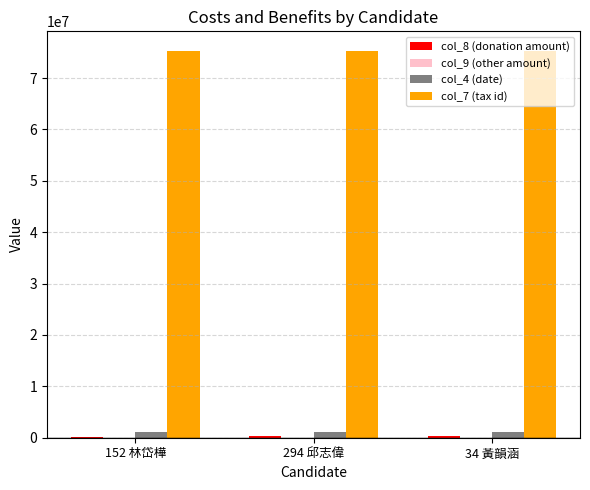

Is the value of col_7 (tax id) at 34 黃韻涵 greater than the value of col_4 (date) at 294 邱志偉?

Yes